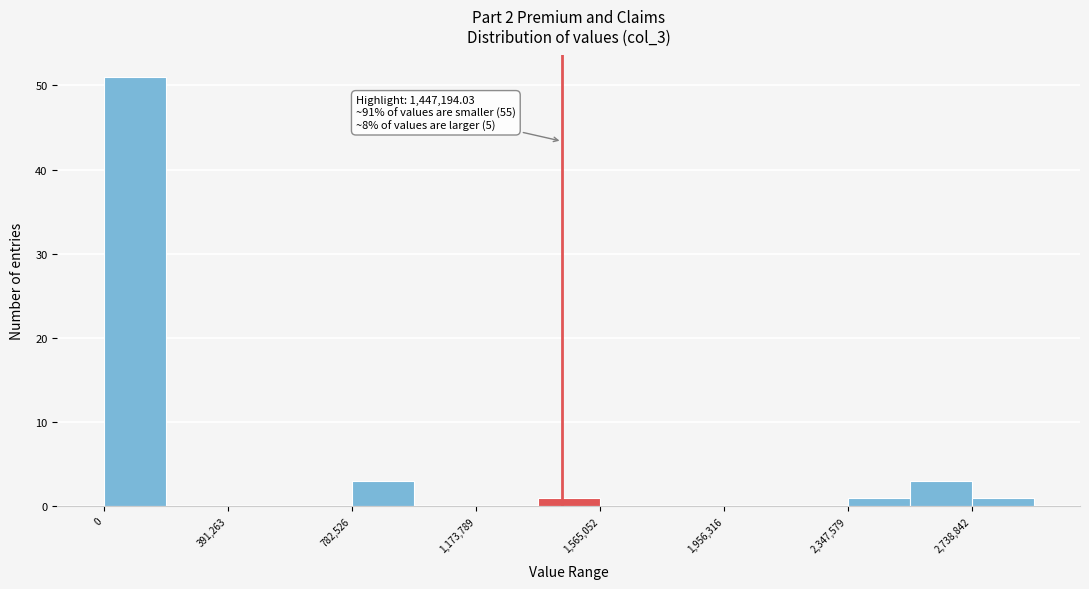

Read against the x-axis, roughly where is the centre of the tallest bar?

100000